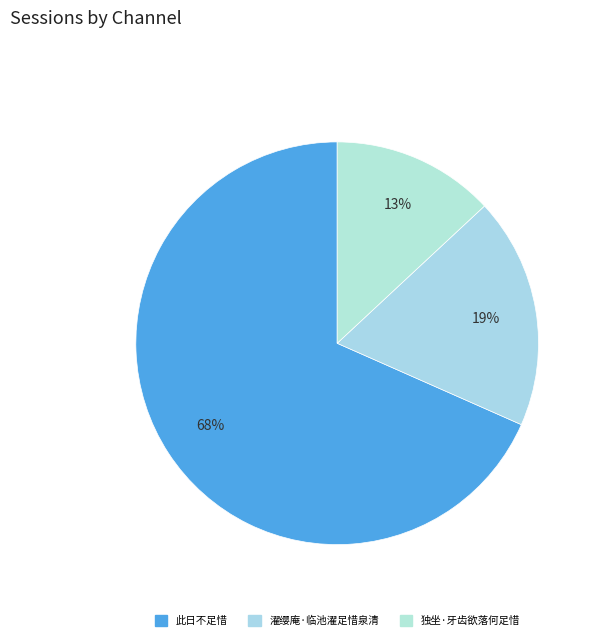

Is the sum of 濯缨庵·临池濯足惜泉清 and 独坐·牙齿欲落何足惜 greater than half?

No